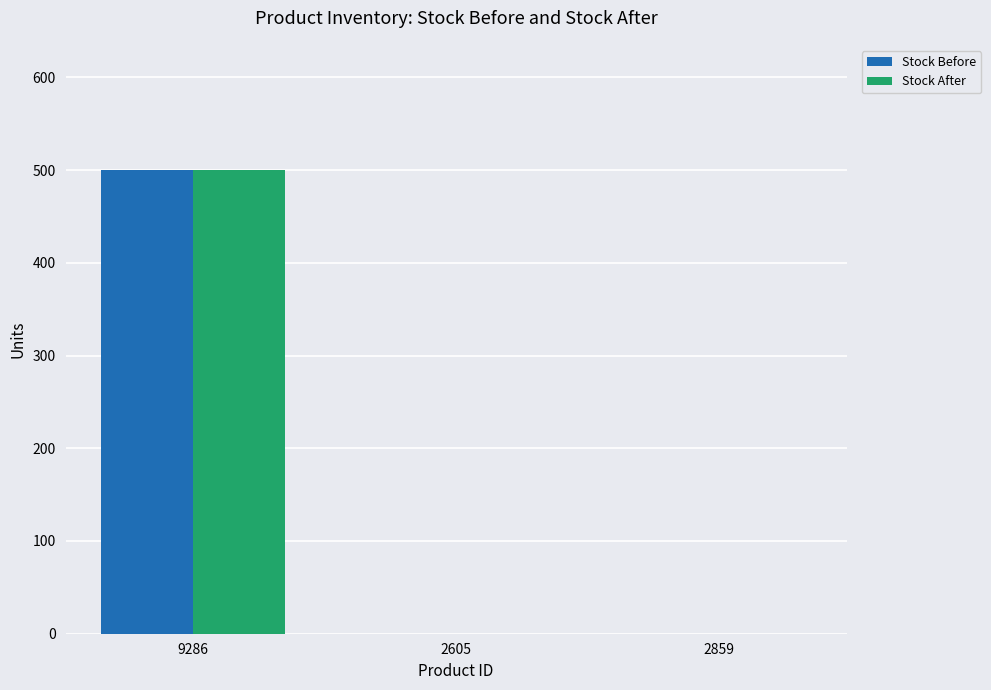

Reading left to right, list all the values displayed in this chart.

Stock Before: 500	0	0
Stock After: 500	0	0